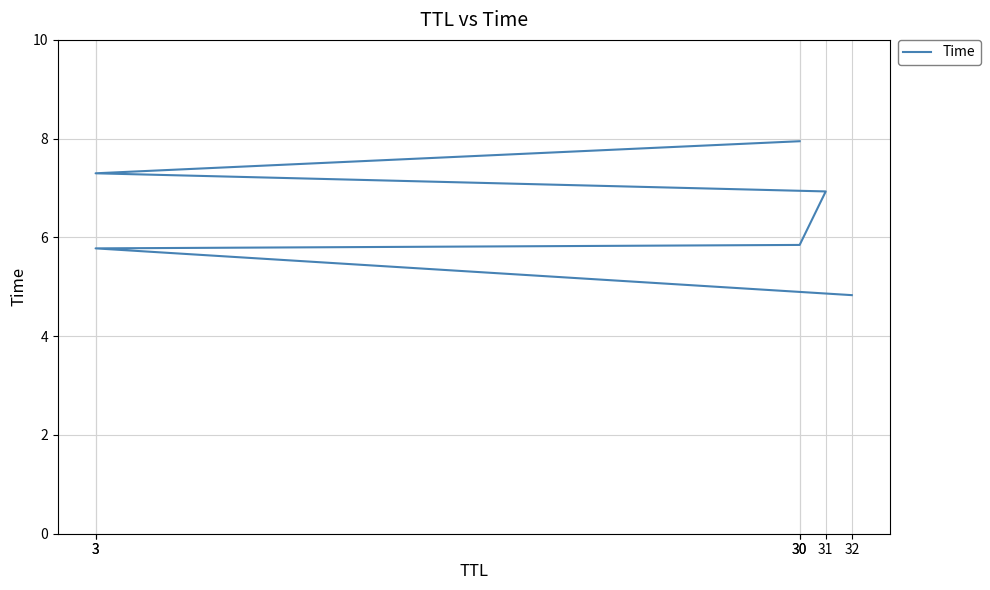

The value at 30 is 7.9. True or false?

True